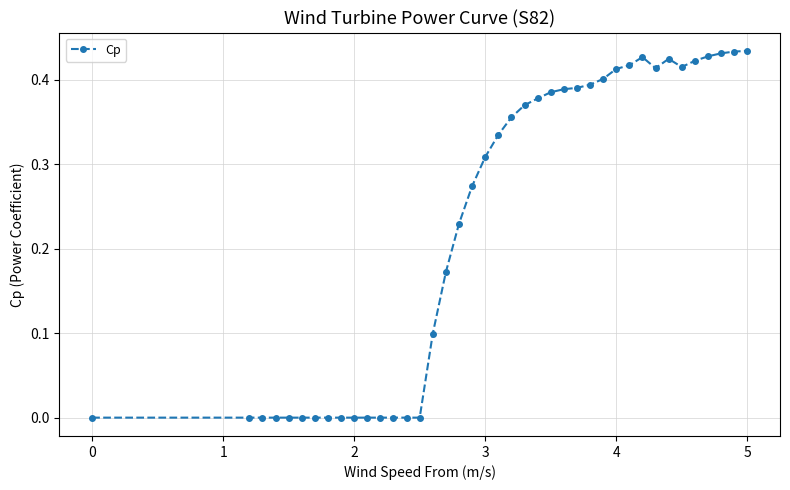

What is the sum of all values?

9.1